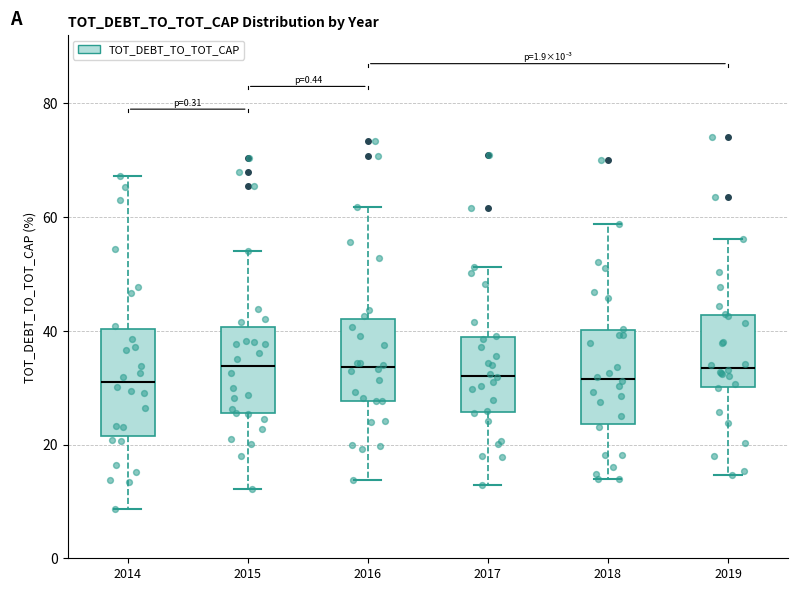

Comparing the boxes themselves (not the whiskers), which one is the tallest?

2014